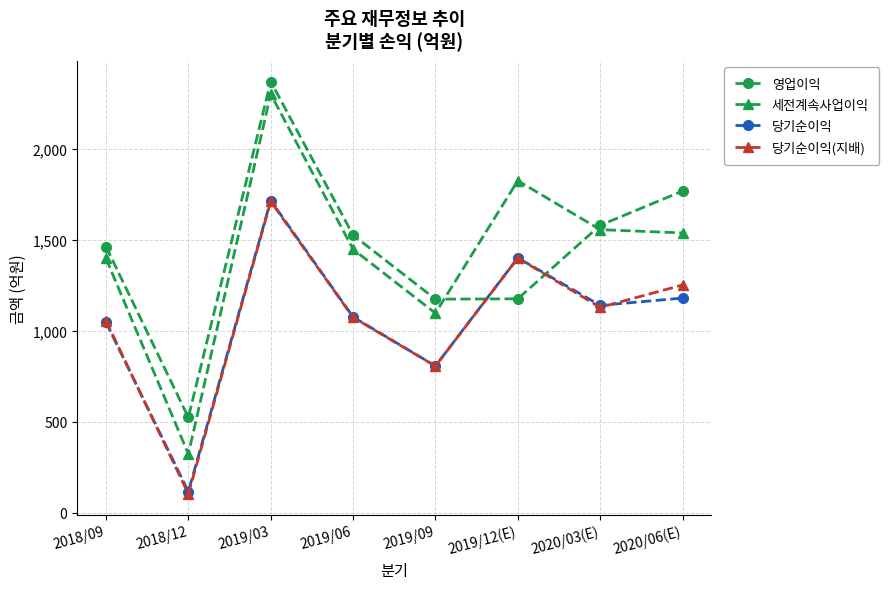

At which label does 당기순이익 reach its peak?

2019/03